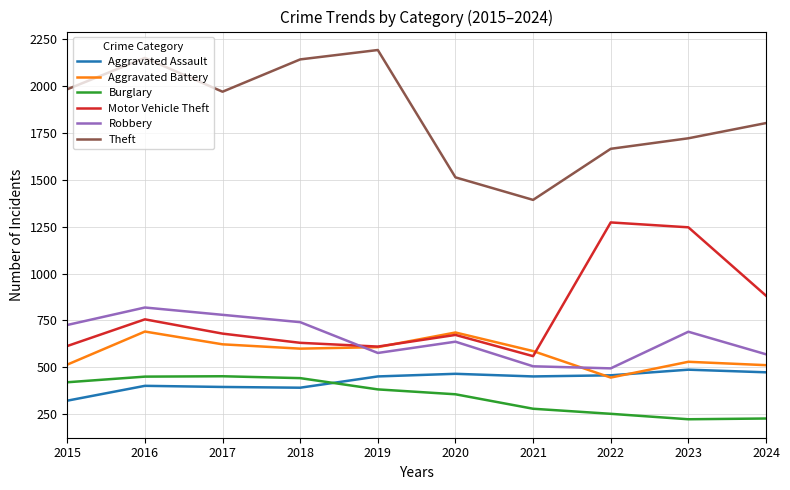

True or false: Motor Vehicle Theft and Theft cross at least once.

False